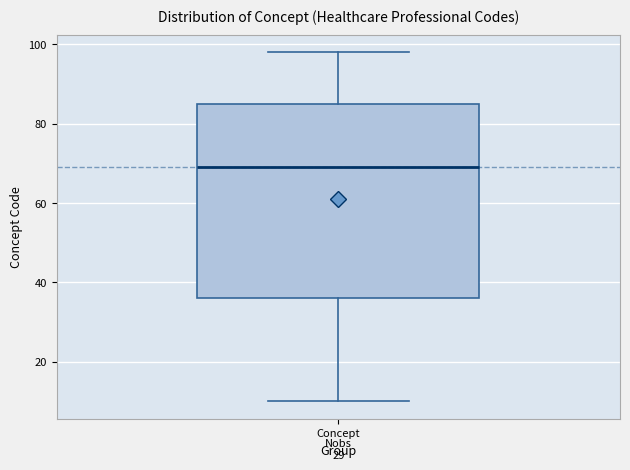

Read this box plot against the y-axis: the position of the median line, the range covered by the box, and the ends of both whiskers. The values are not printed on the chart, so give them approximately, as read against the axis.

median 70, box 36 to 86, whiskers 10 to 98